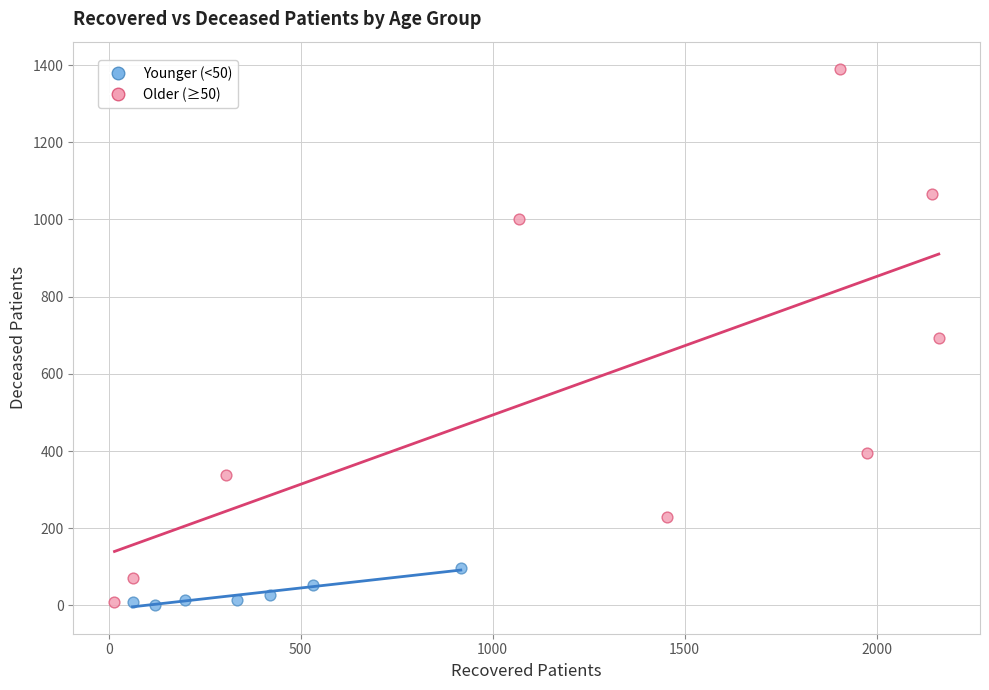

Which series has the widest spread of Y values?

Older (≥50)